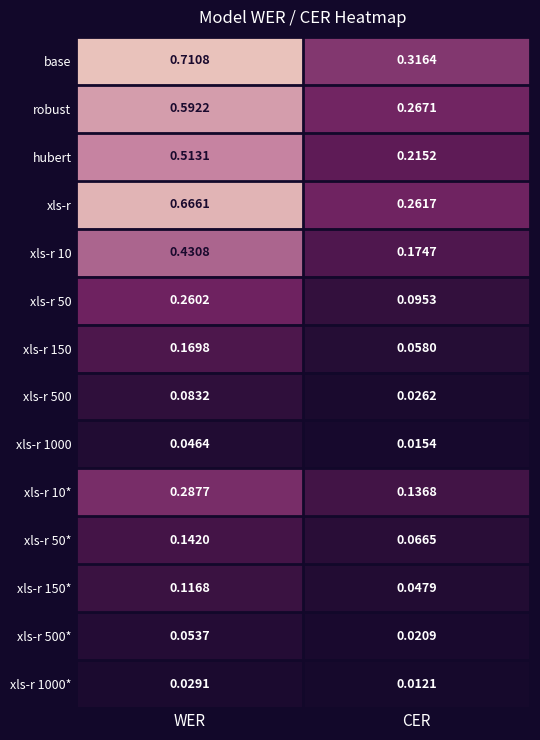

Which label corresponds to the smallest value in the chart?

CER